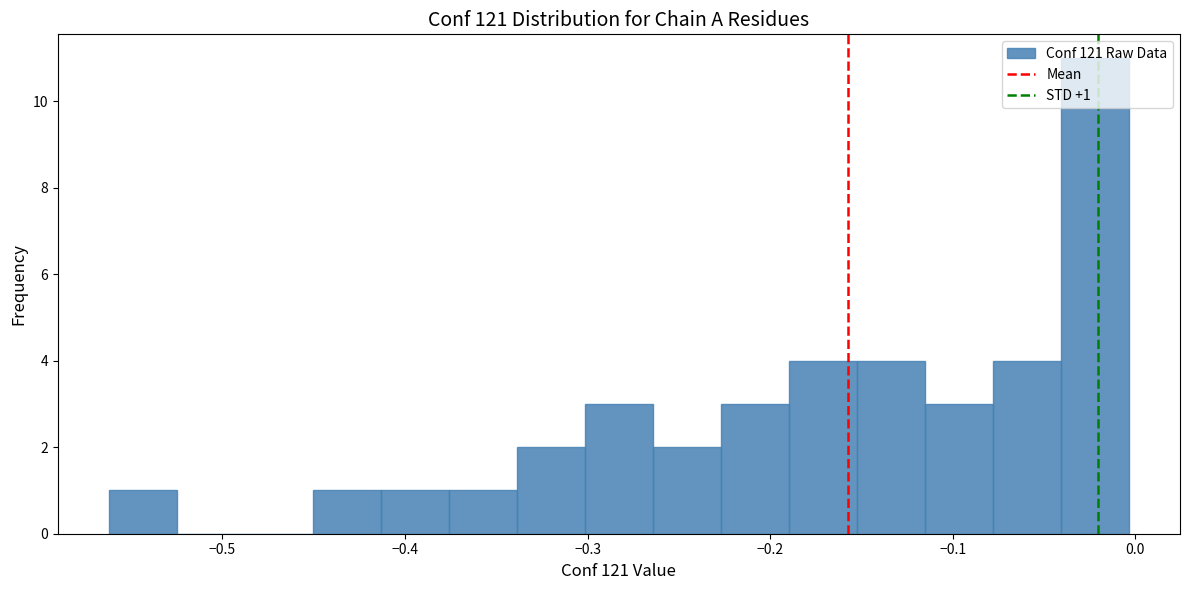

Read against the x-axis, roughly where is the centre of the tallest bar?

-0.02